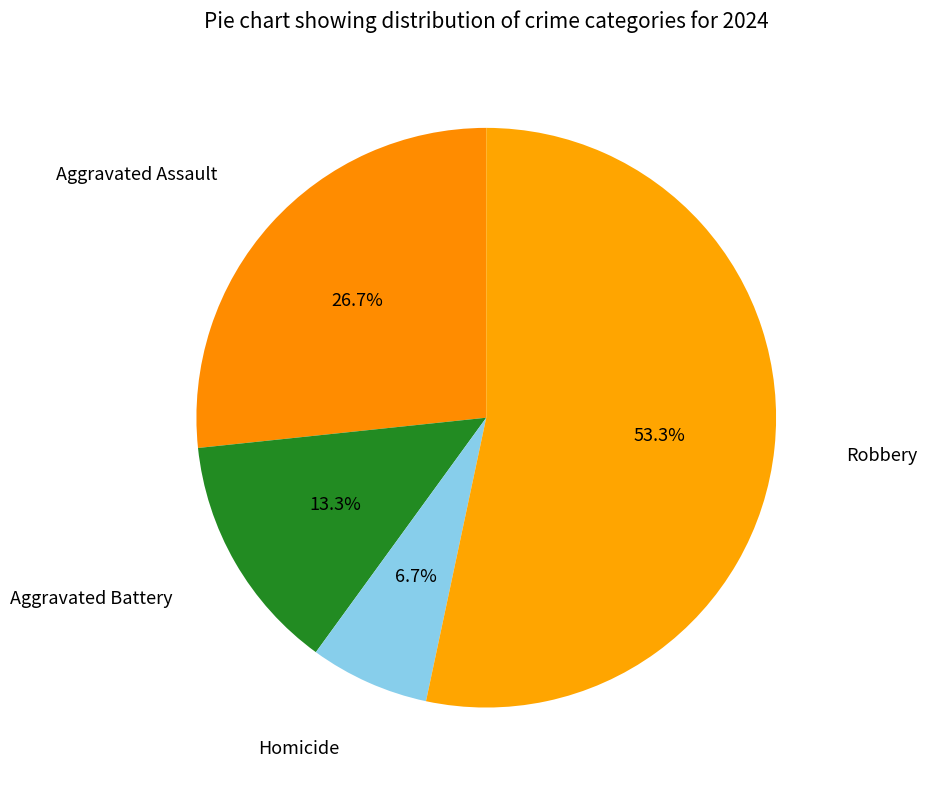

Is the sum of Robbery and Aggravated Battery greater than half?

Yes